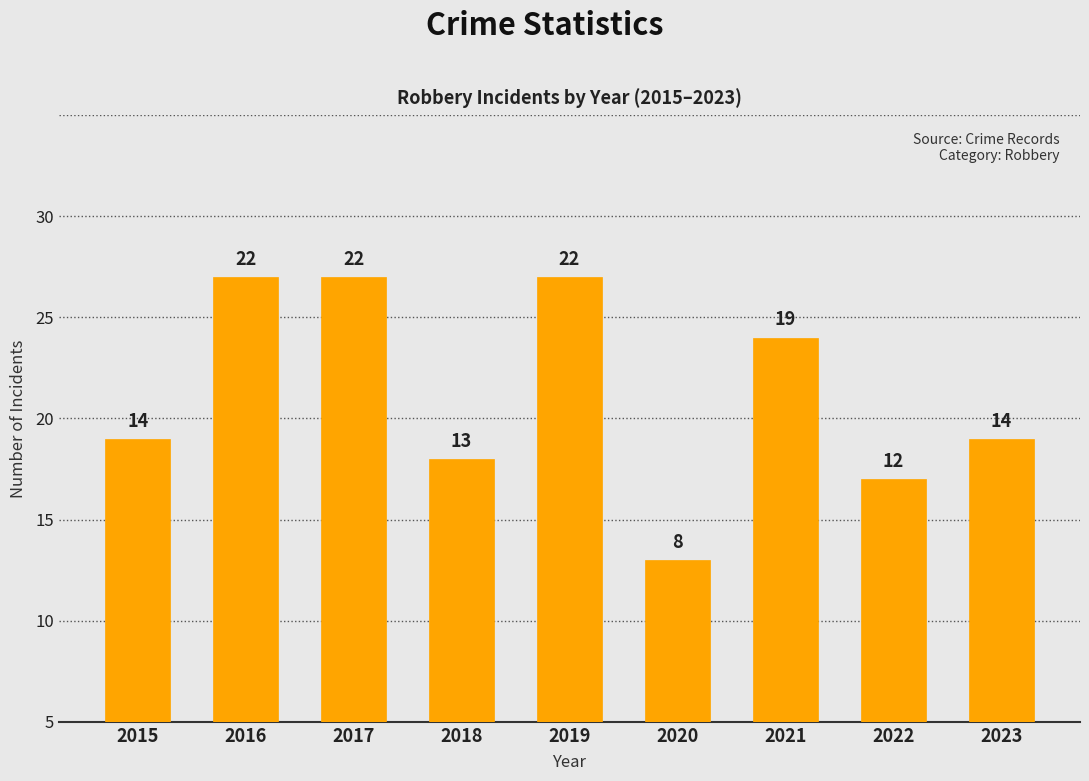

What is the maximum value shown in the chart?

22